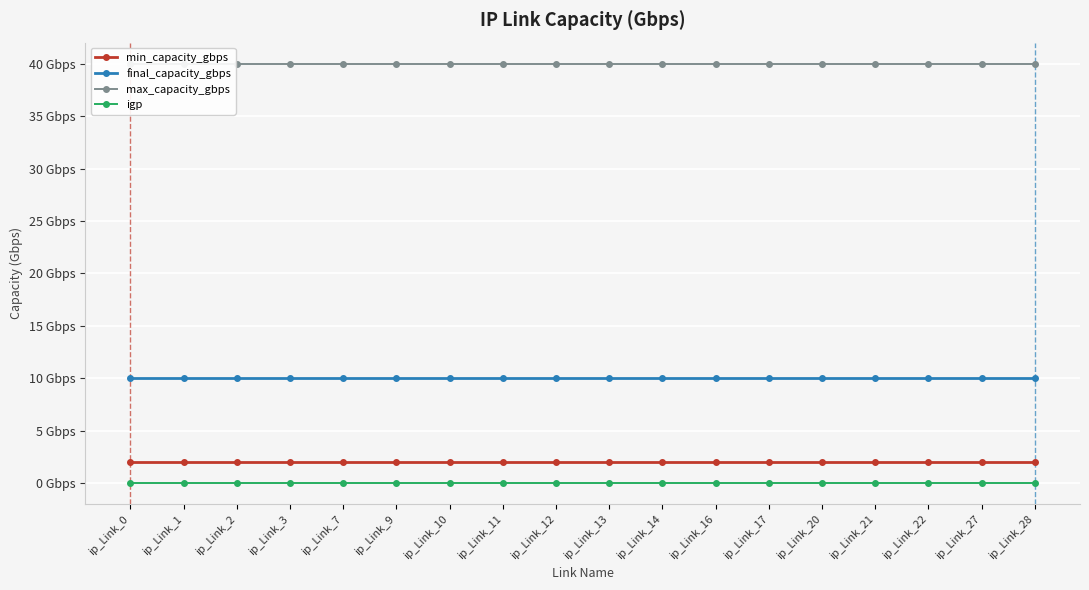

What is the spread (max minus min) of values at ip_Link_13?

40